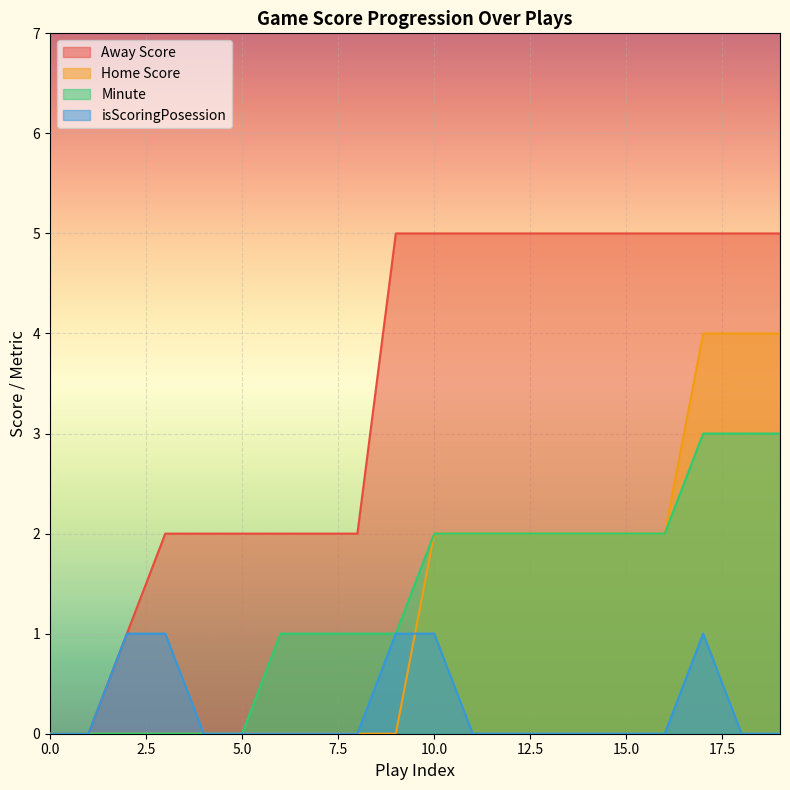

What is the value of the Away Score point at the 10th from the left?

5